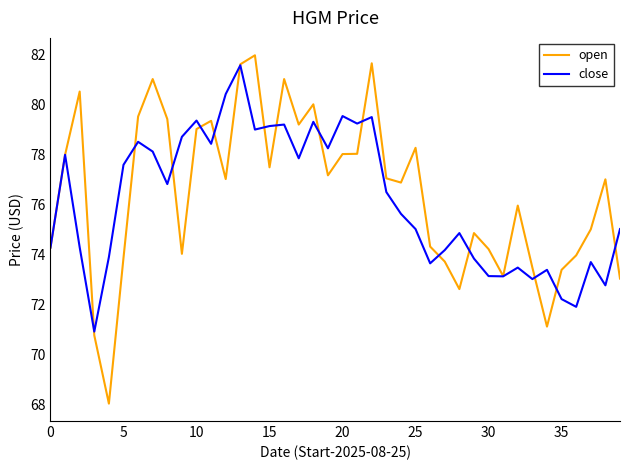

What is the greatest value displayed?

82.0